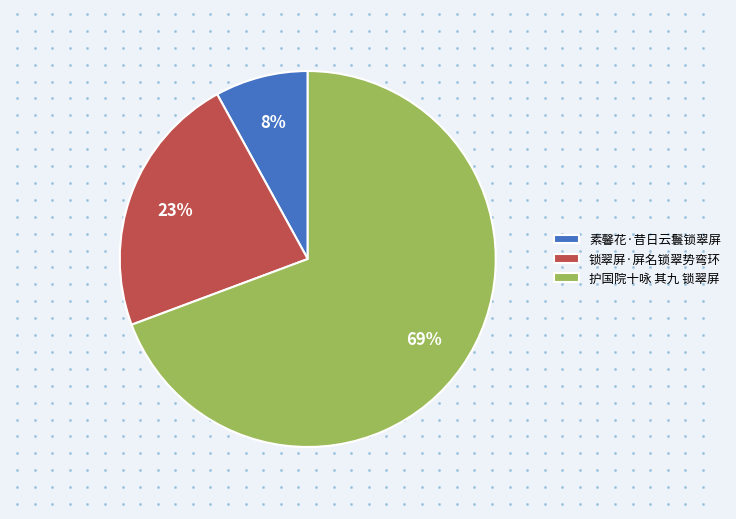

Do 锁翠屏·屏名锁翠势弯环 and 护国院十咏 其九 锁翠屏 together represent more than half of the pie?

Yes